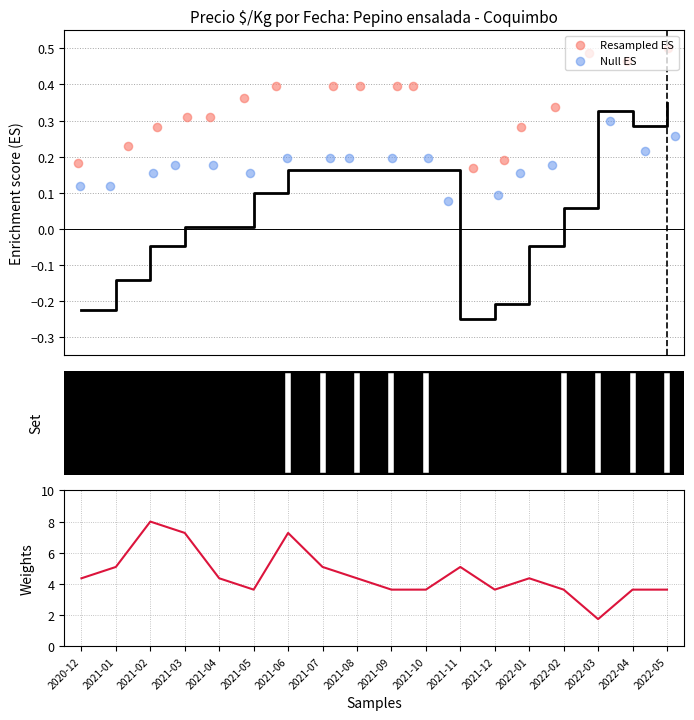

Which series contains the lowest Y value?

Null ES